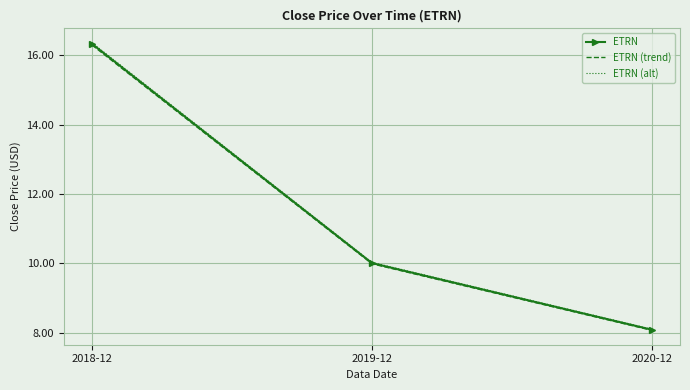

What are all the series names shown in the legend?

ETRN, ETRN (trend), ETRN (alt)